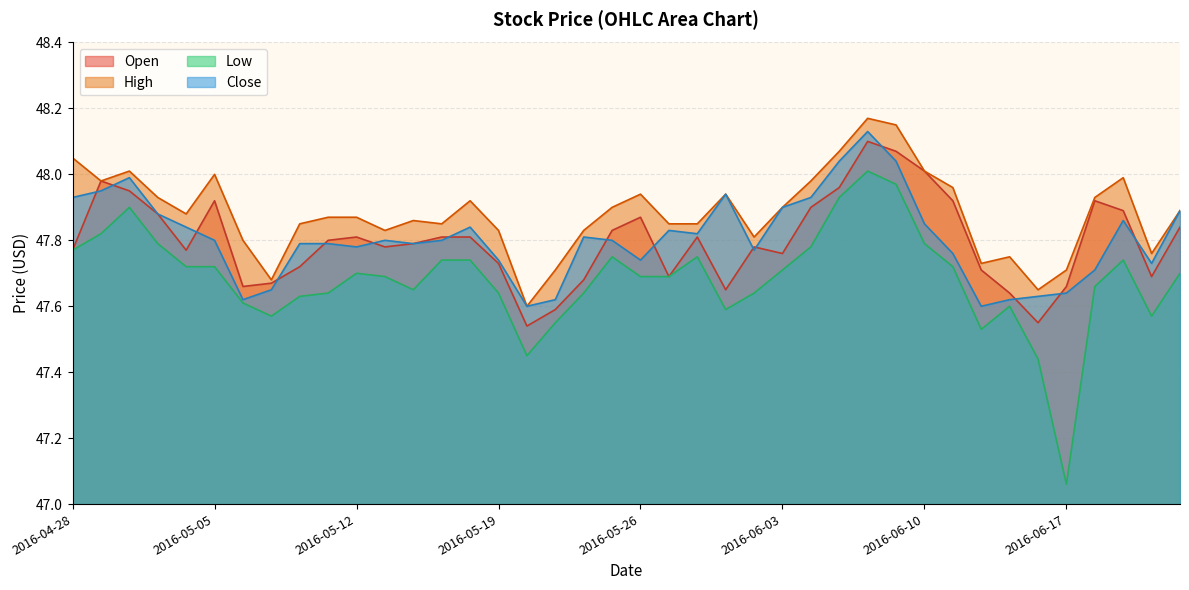

The value of Low at 2016-05-31 is 47.8. True or false?

True